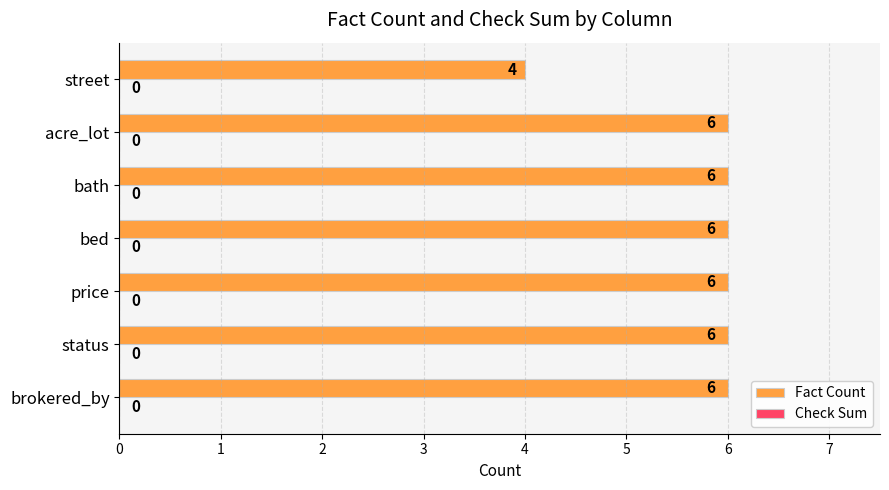

What is the average value?

6